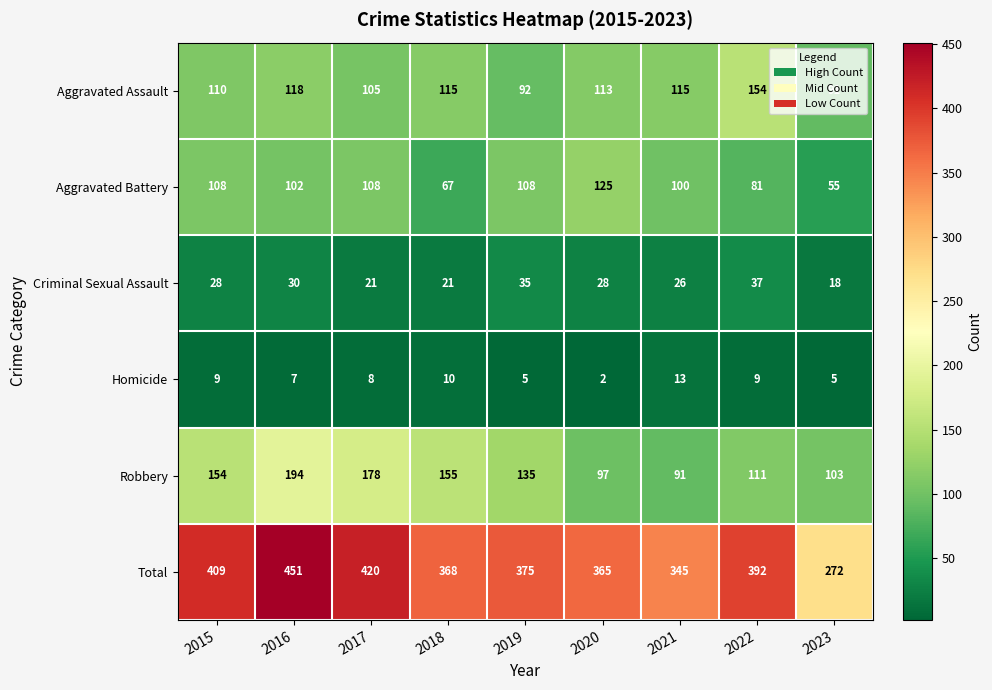

Is it true that Criminal Sexual Assault equals 37 at 2020?

False